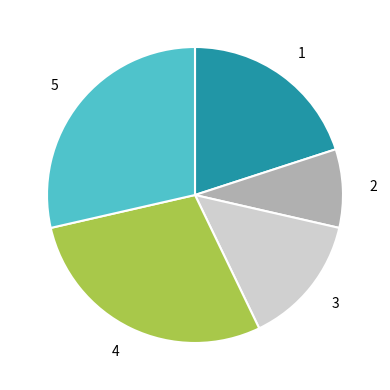

Is 2 the majority of the pie?

No